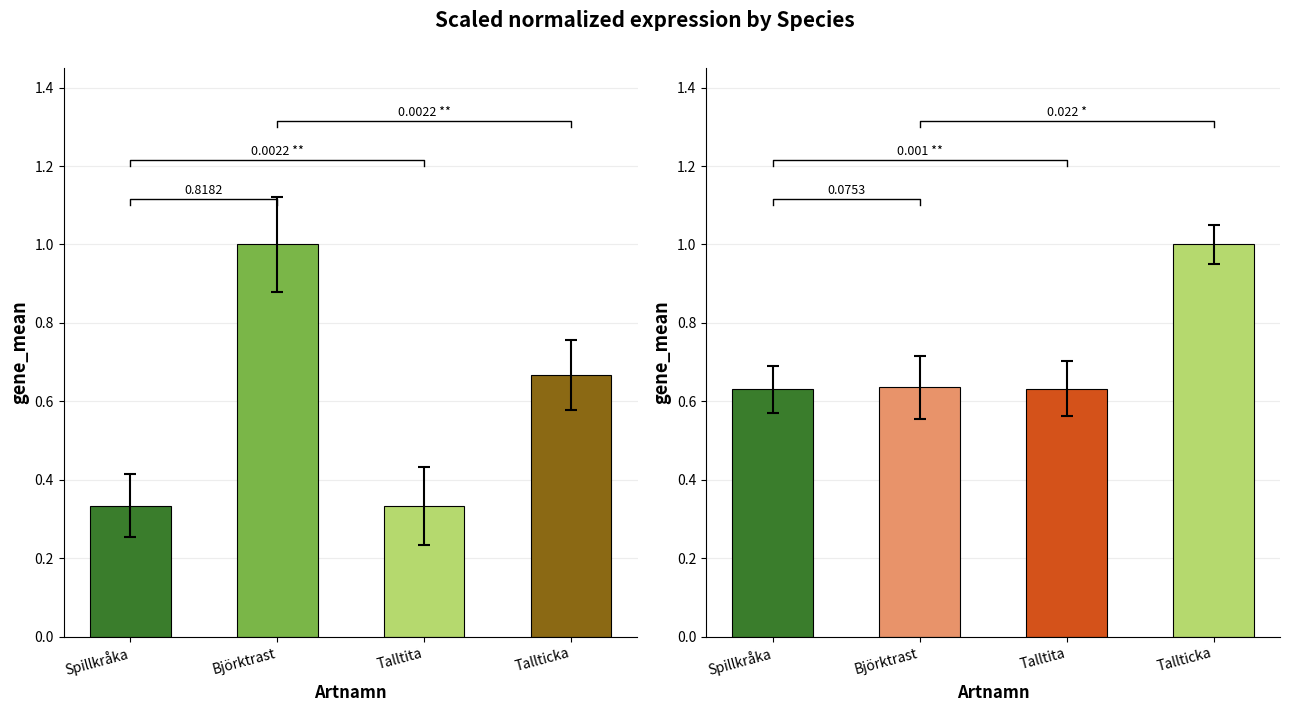

At which category is the sum across all series the highest?

Tallticka